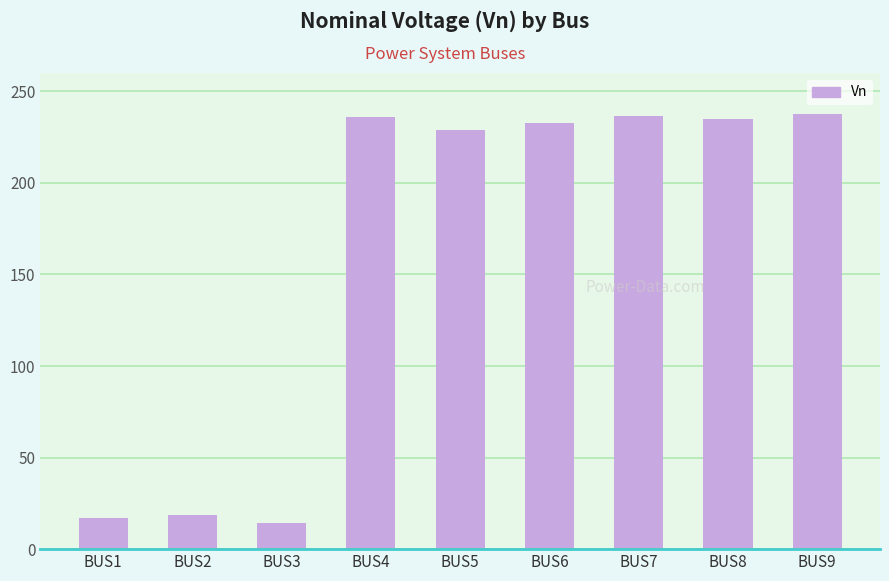

What is the sum of all values?

1456.2